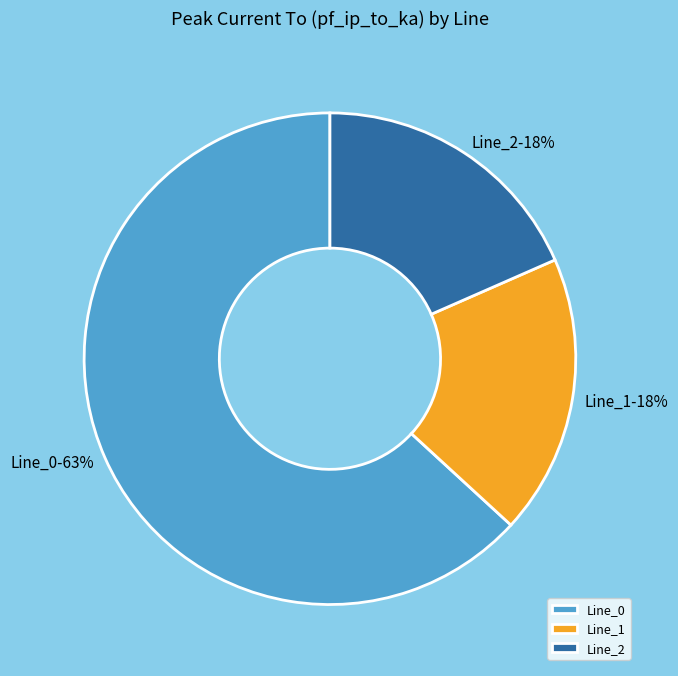

How many segments does this pie chart have?

3